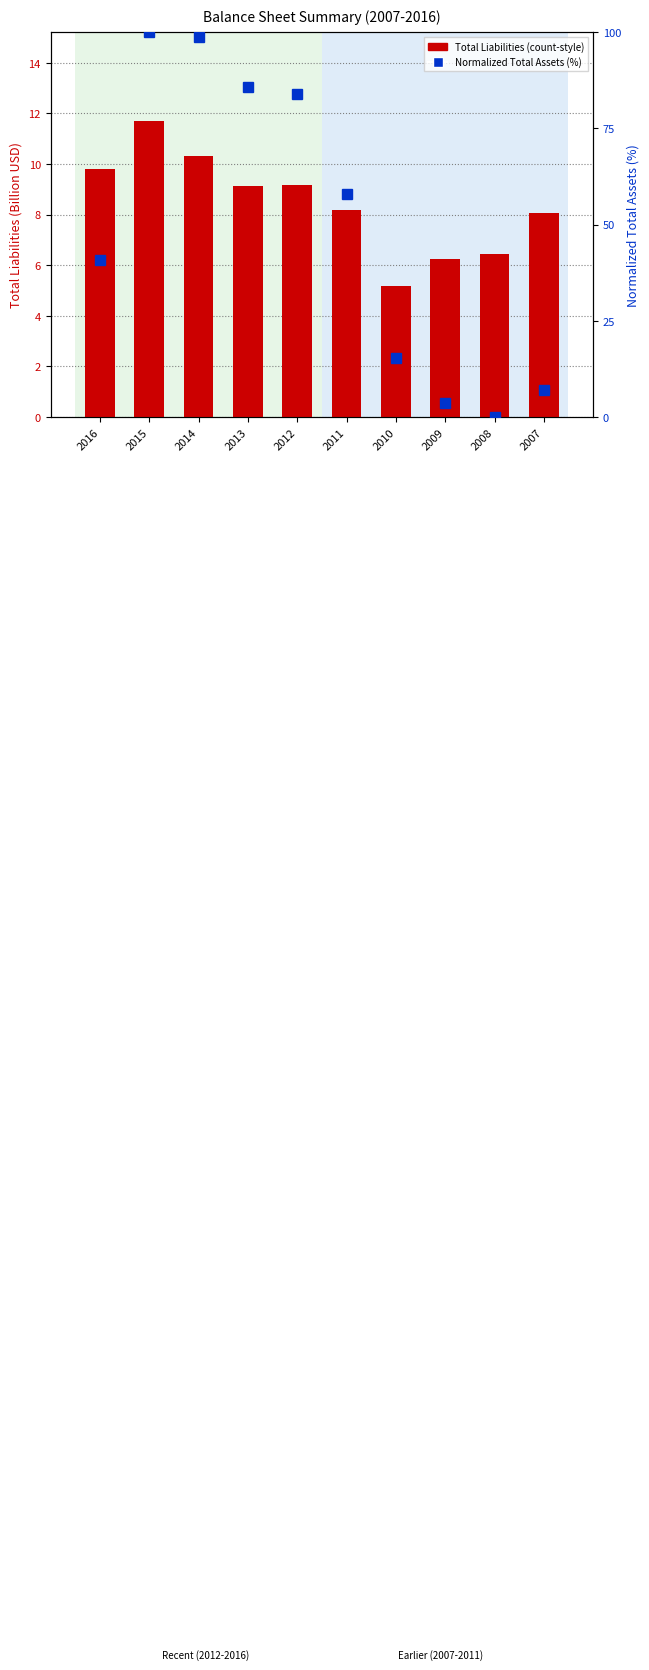

Rank the series at 2009 from lowest to highest value.

Normalized Total Assets, Total Liabilities